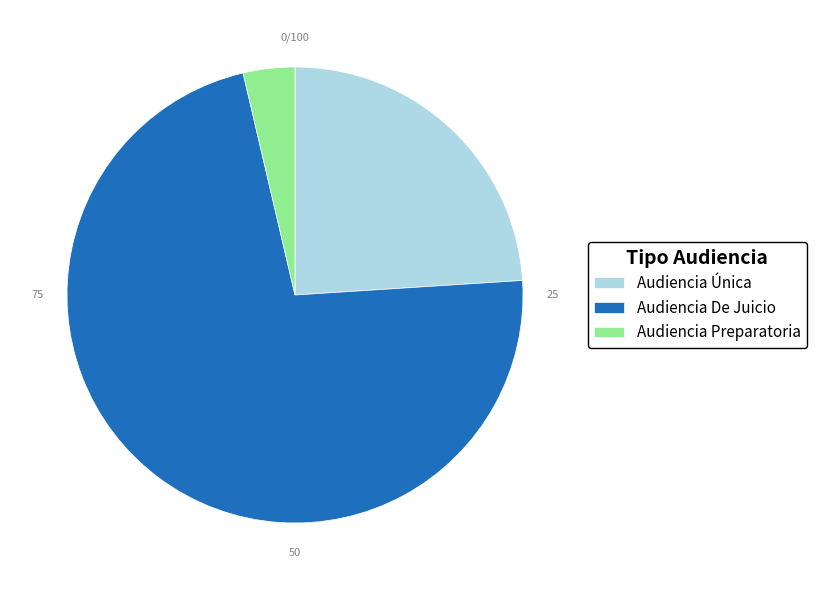

Which slice is the smallest?

Audiencia Preparatoria